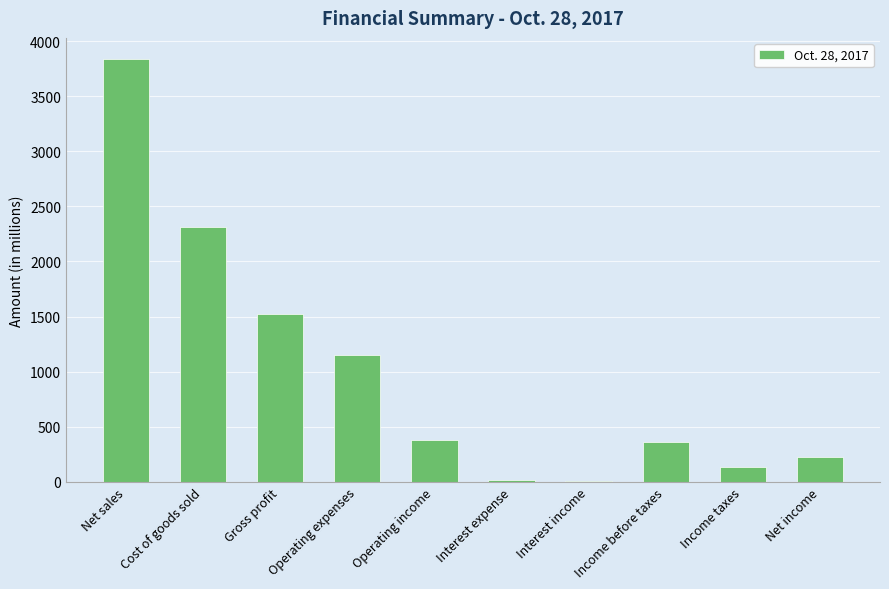

Which has a higher value, Net income or Net sales?

Net sales